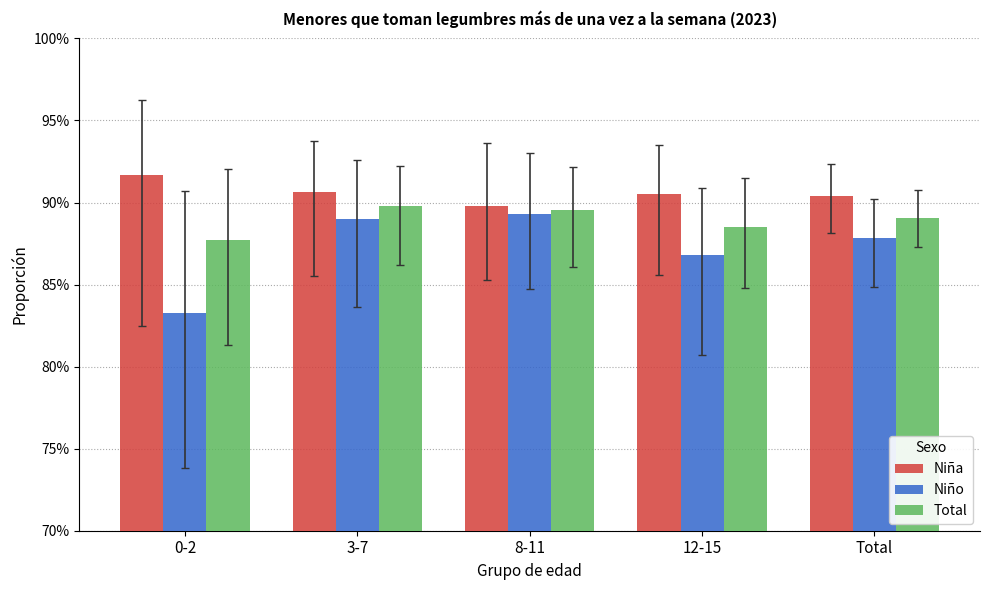

Does the chart contain any negative values?

No